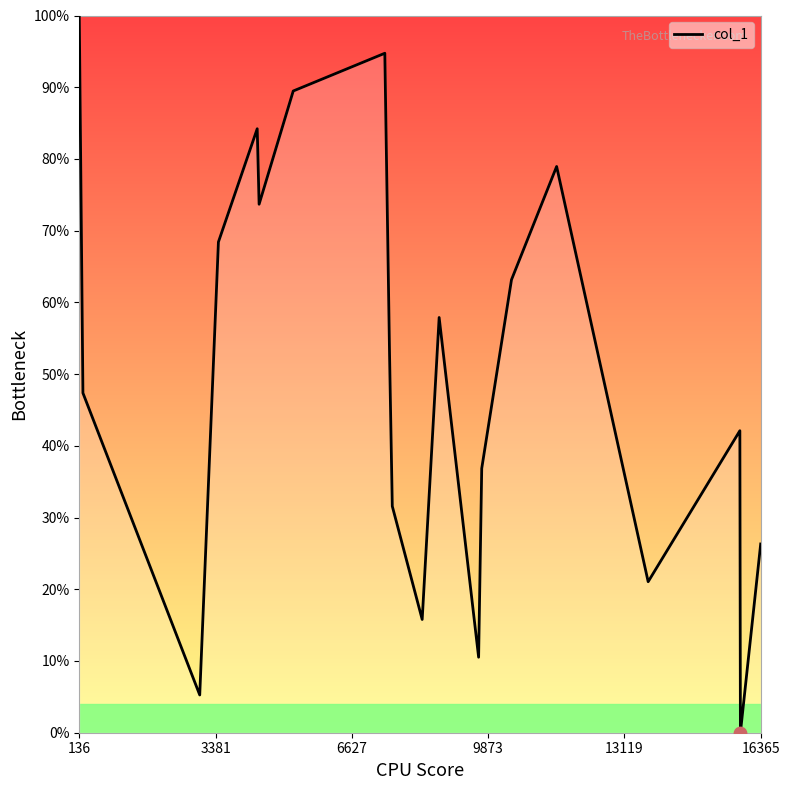

Does the chart have visible grid lines?

No